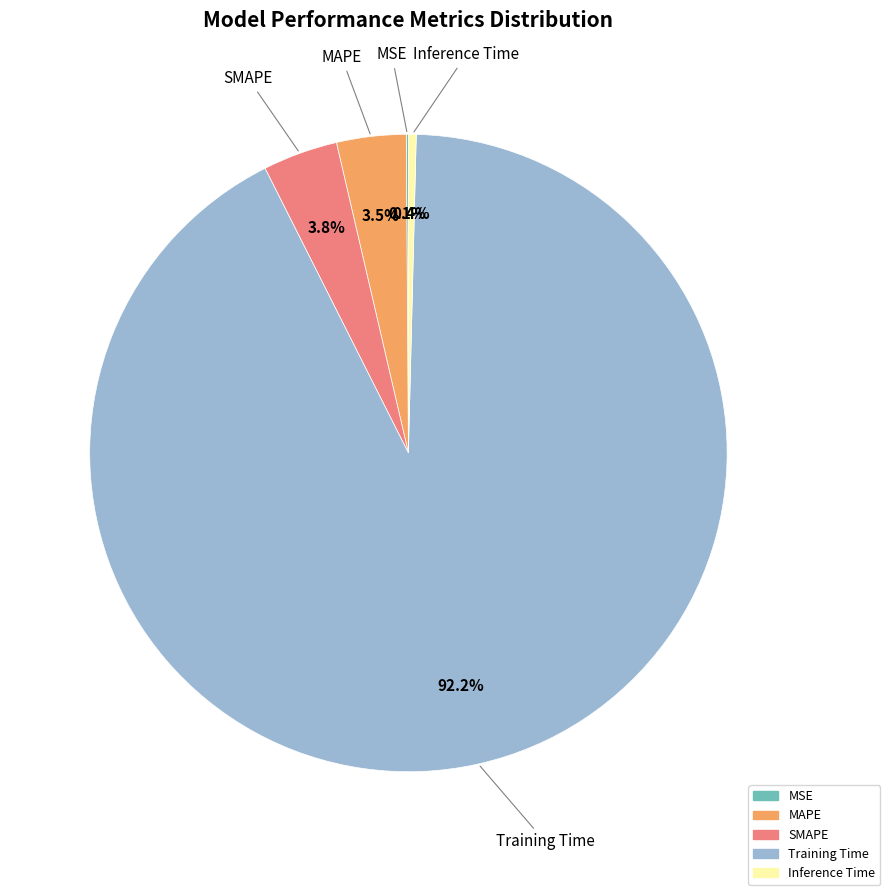

Is Training Time the majority of the pie?

Yes